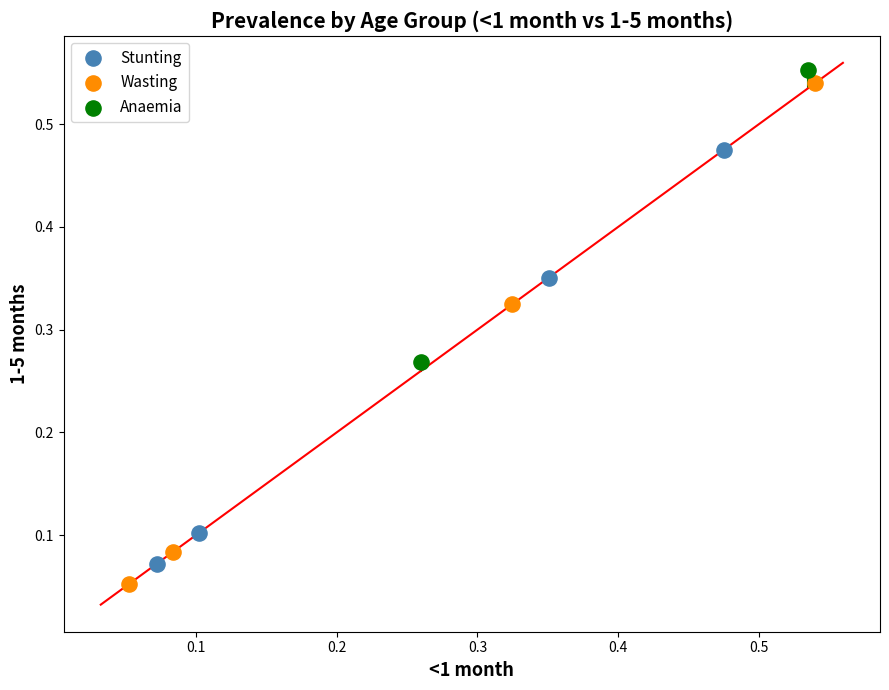

Which series has the widest spread of Y values?

Wasting